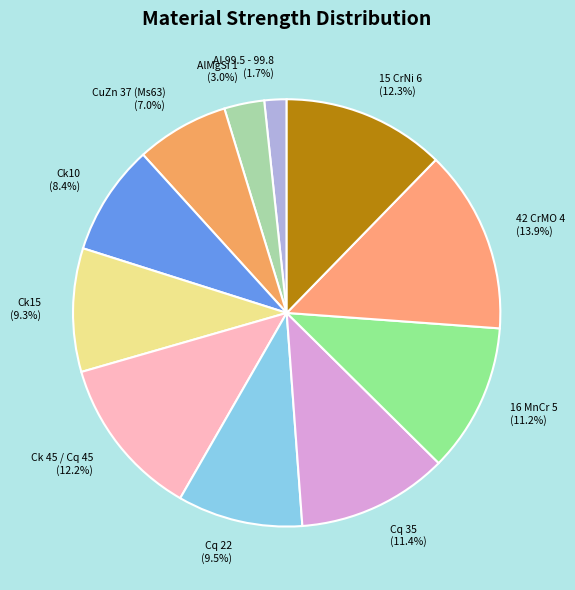

Is it true that Ck 45 / Cq 45 is 3% of the pie?

False